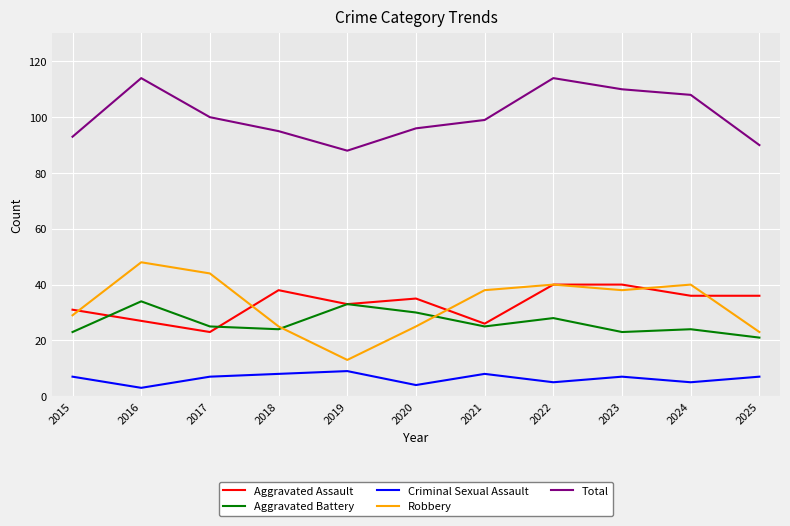

The Aggravated Assault series shows 31 at 2015. True or false?

True